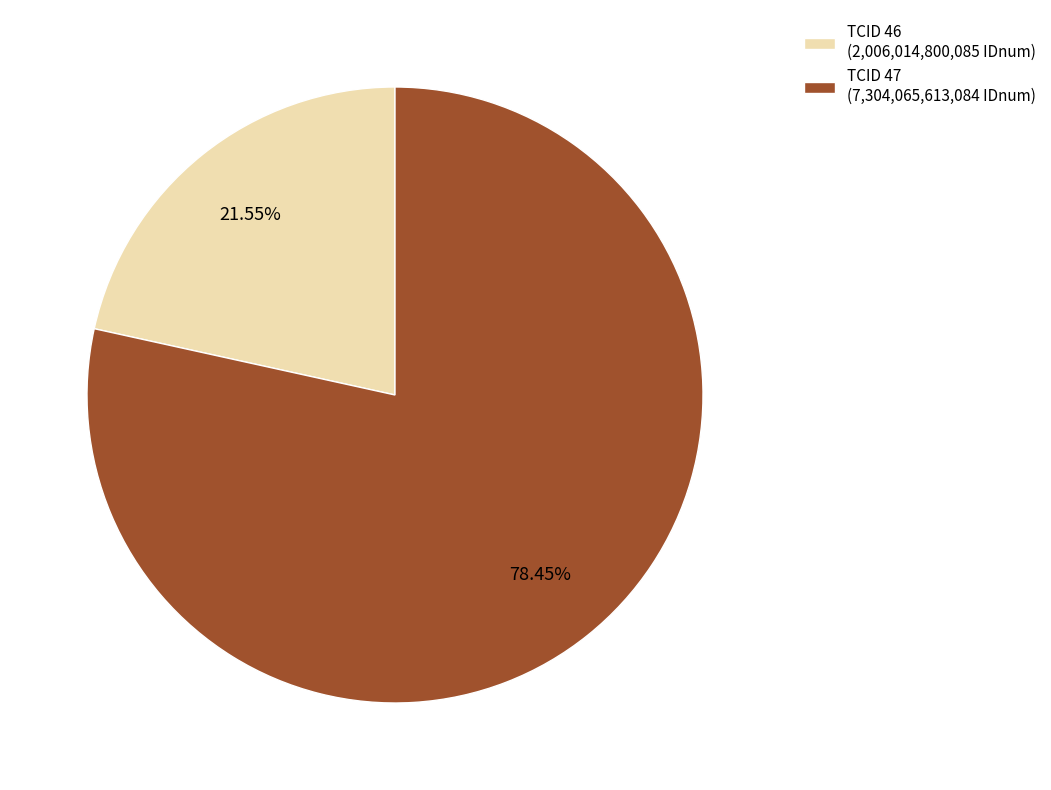

Approximately how many times larger is the value at TCID 46 (2,006,014,800,085 IDnum) compared to TCID 47 (7,304,065,613,084 IDnum)?

0.3